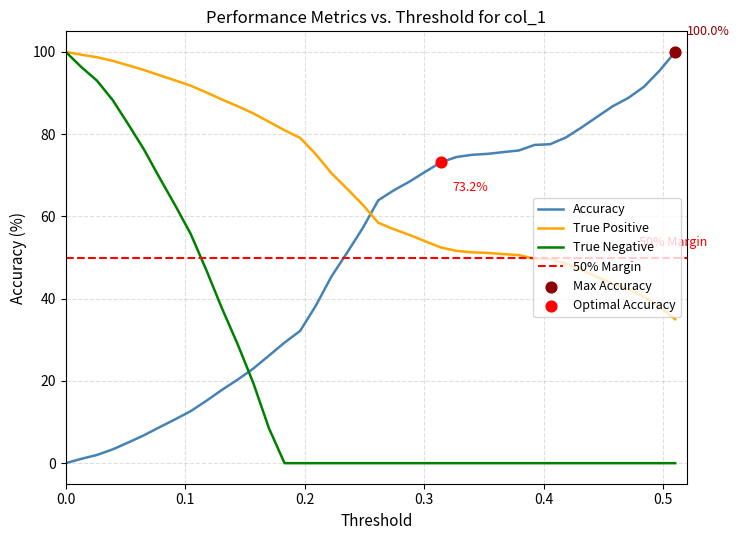

True or false: True Positive and Accuracy cross at least once.

True